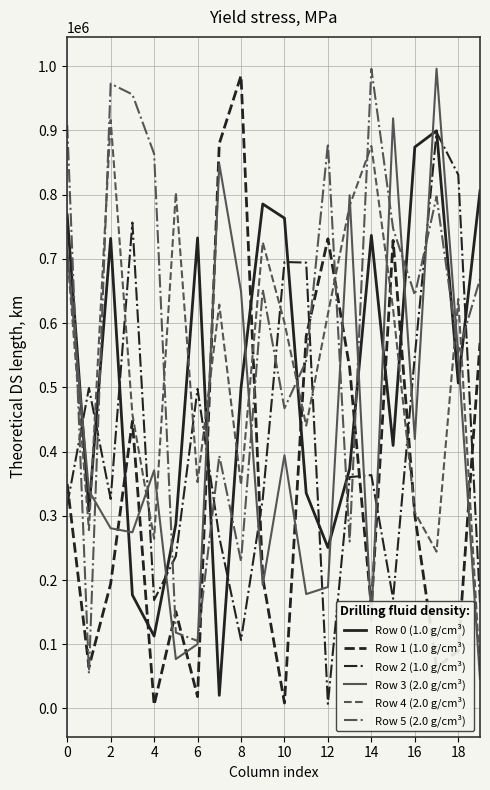

What is the maximum value shown in the chart?

996150